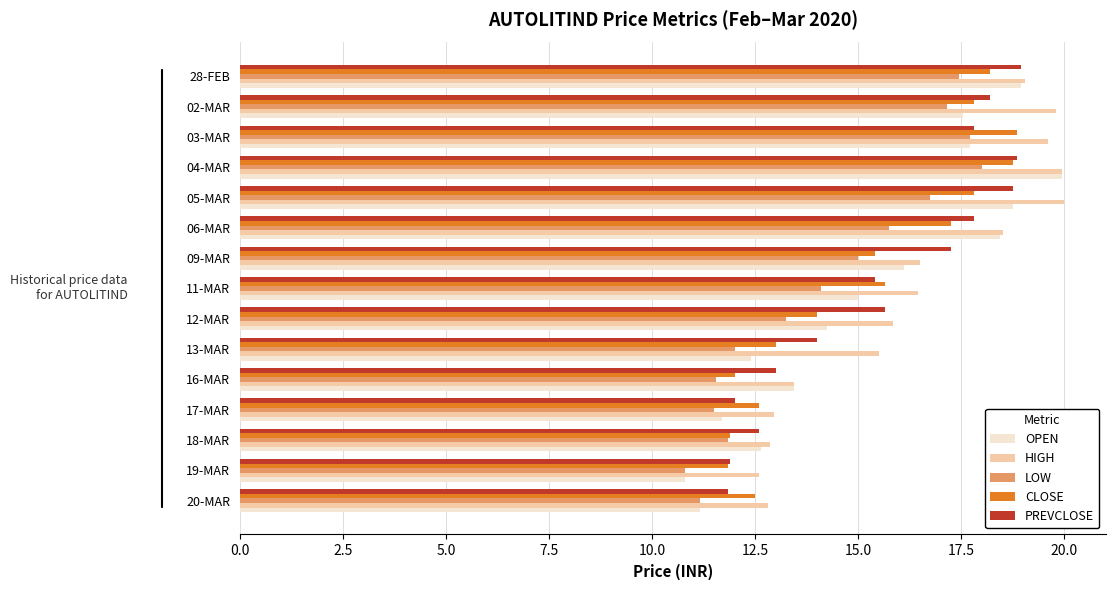

What is the smallest value displayed?

10.8